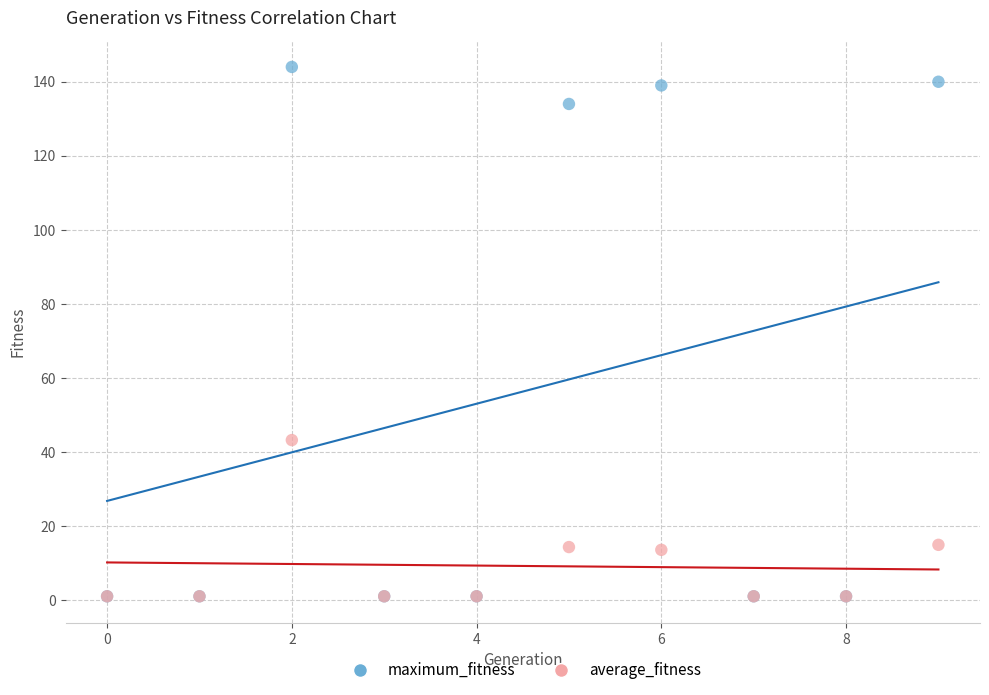

Which series contains the highest Y value?

maximum_fitness